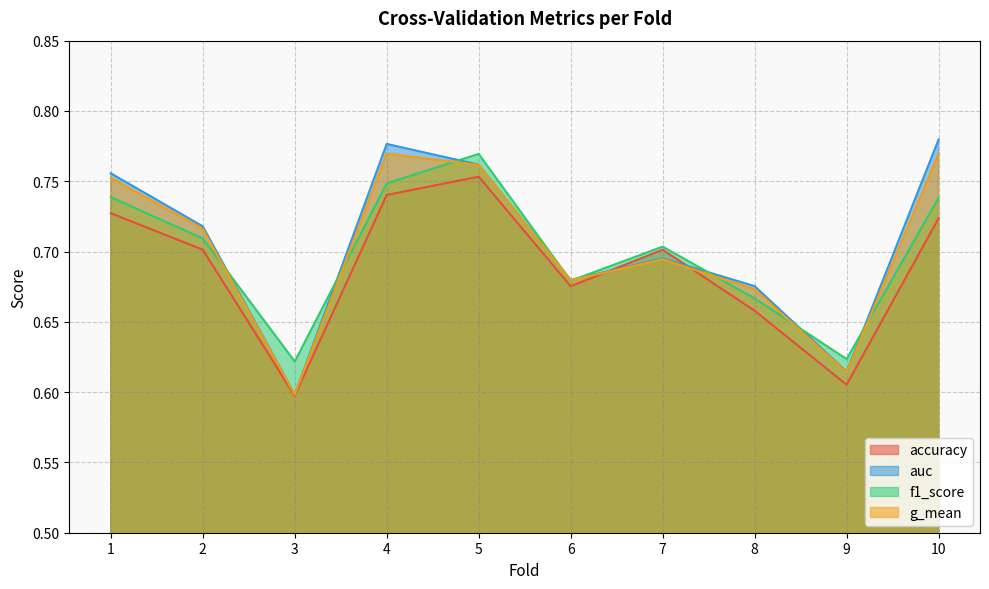

What is the smallest value displayed?

0.6